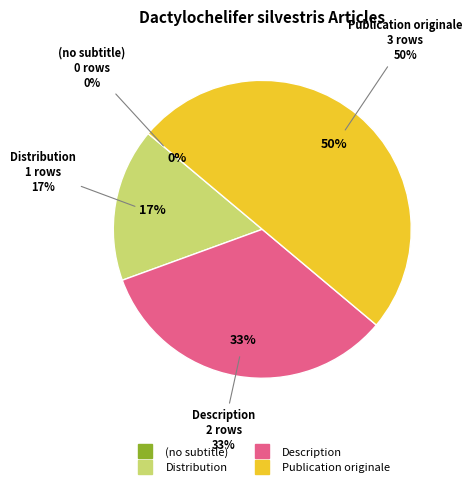

Does (no subtitle) account for over 50% of the chart?

No